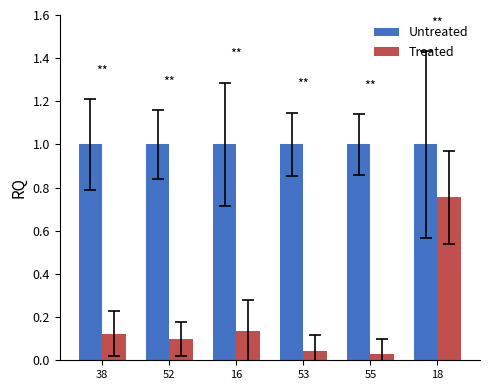

True or false: Untreated has a value of 0.6 at 18.

False